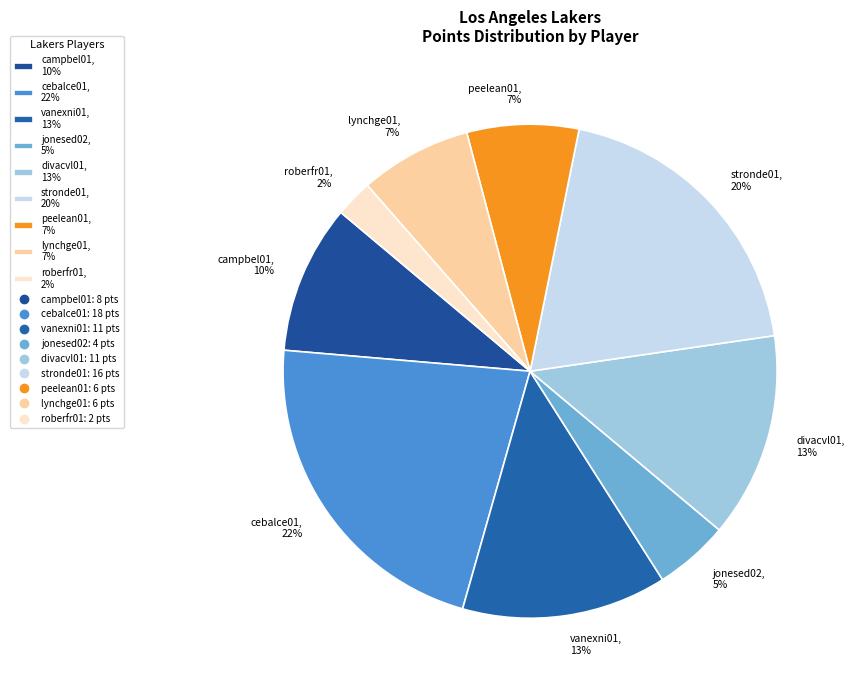

How many segments does this pie chart have?

9